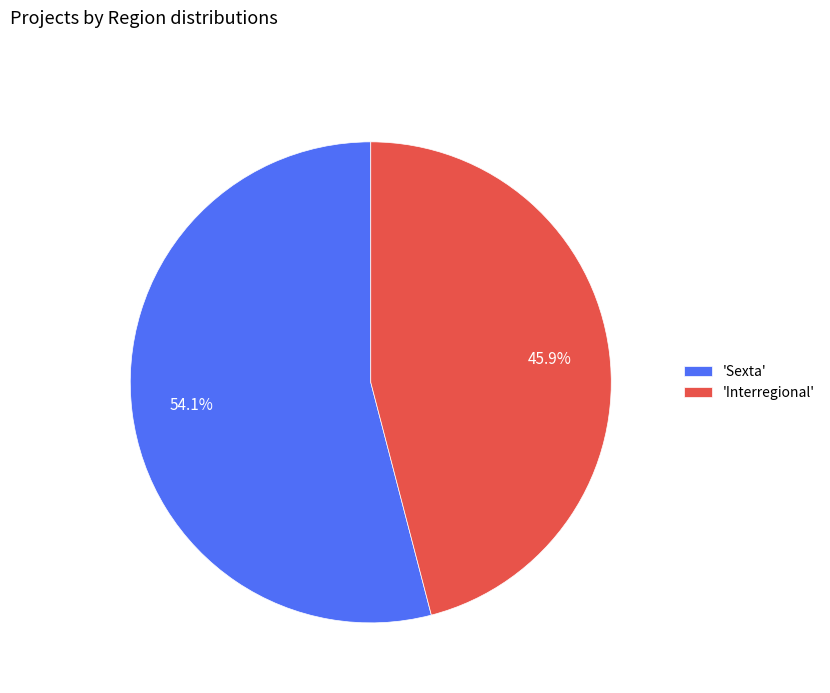

Is there a majority slice in this chart?

Yes